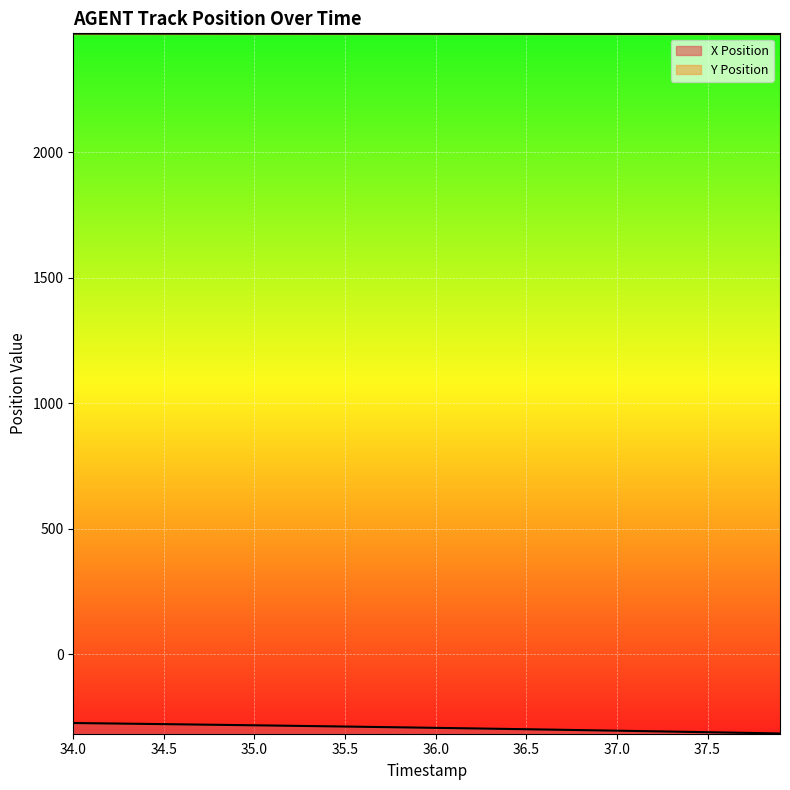

Which series has the largest total across all categories?

Y Position